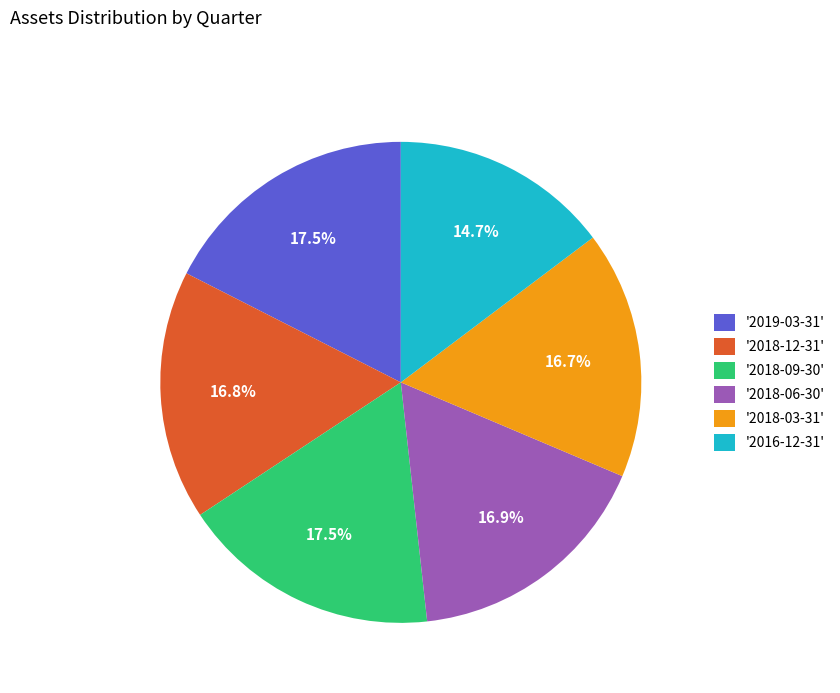

Approximately how many times larger is the value at '2018-09-30' compared to '2019-03-31'?

1.0